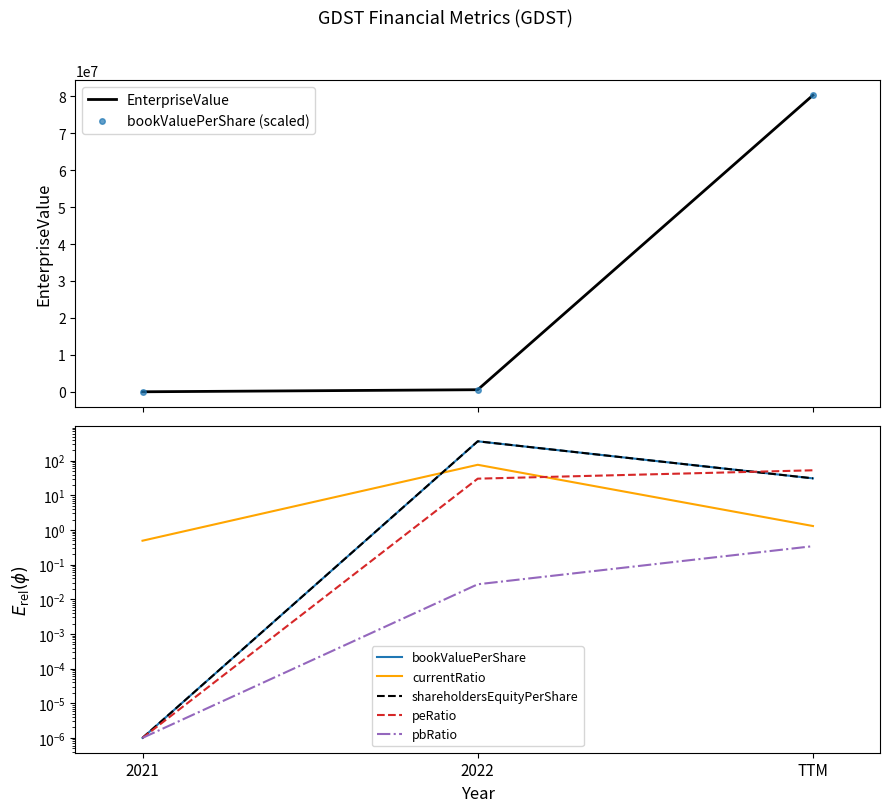

Which category has the highest value in the pbRatio series?

TTM